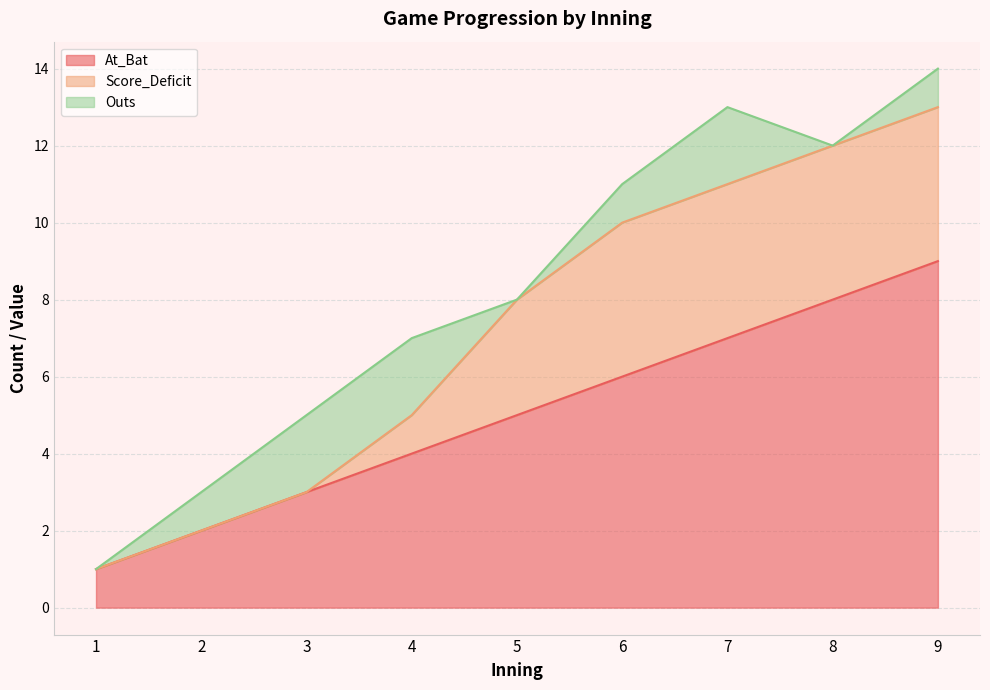

At which category is the sum across all series the highest?

9